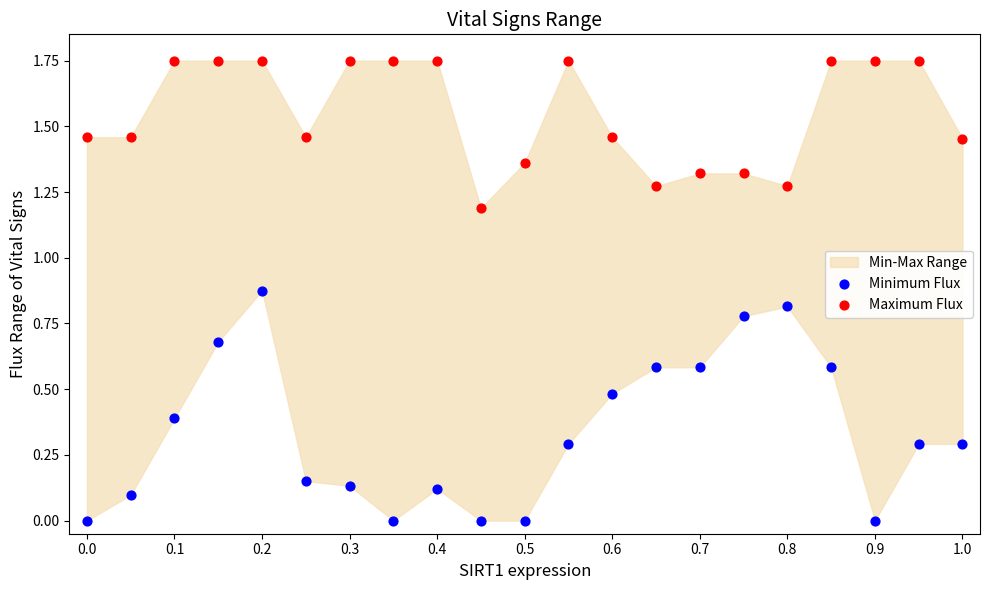

Across all data points, what is the range of X values (max minus min)?

1.0